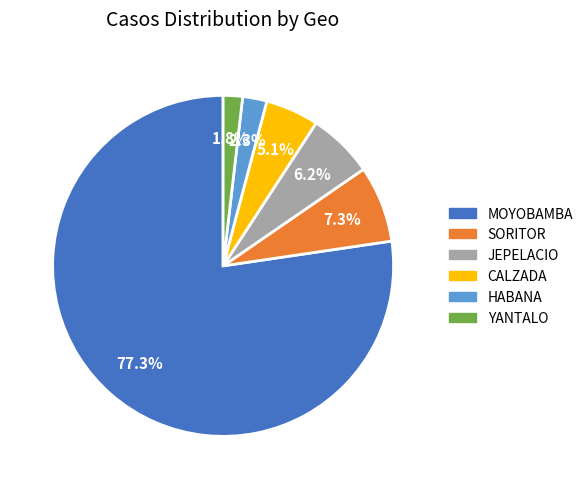

Which slice represents more than half of the pie?

MOYOBAMBA